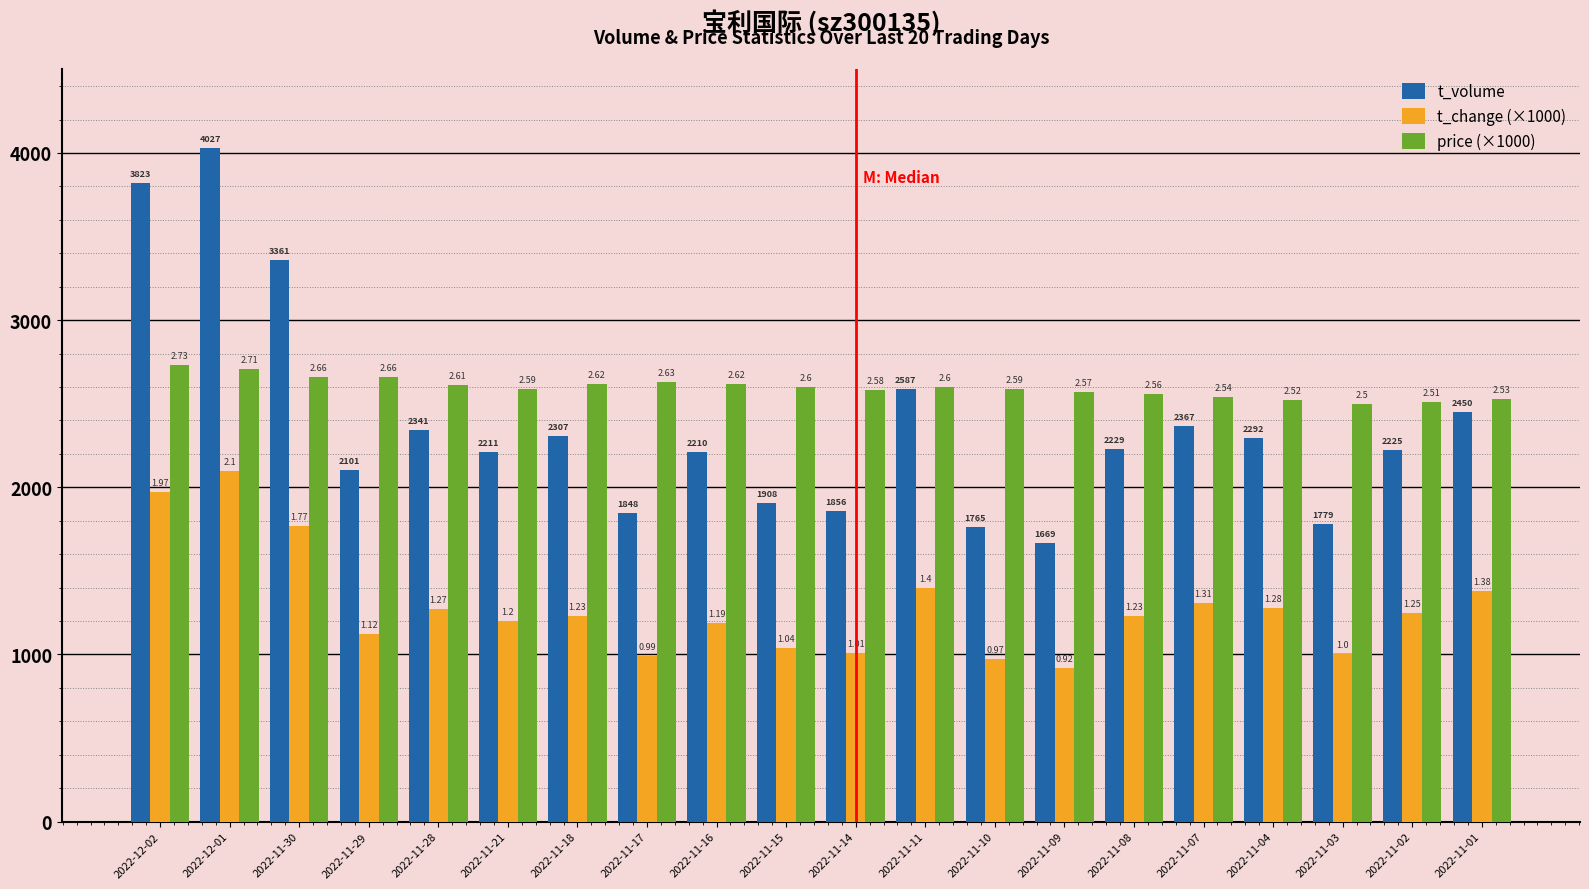

How many bars are there in total?

60